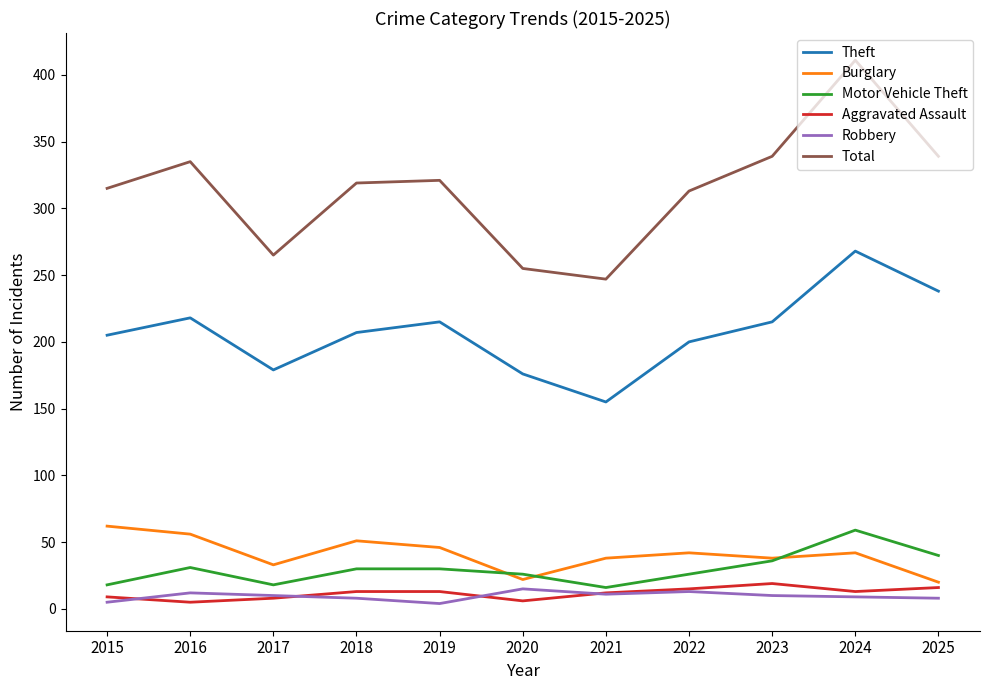

Which series ends up on top after the final intersection of Burglary and Motor Vehicle Theft?

Motor Vehicle Theft